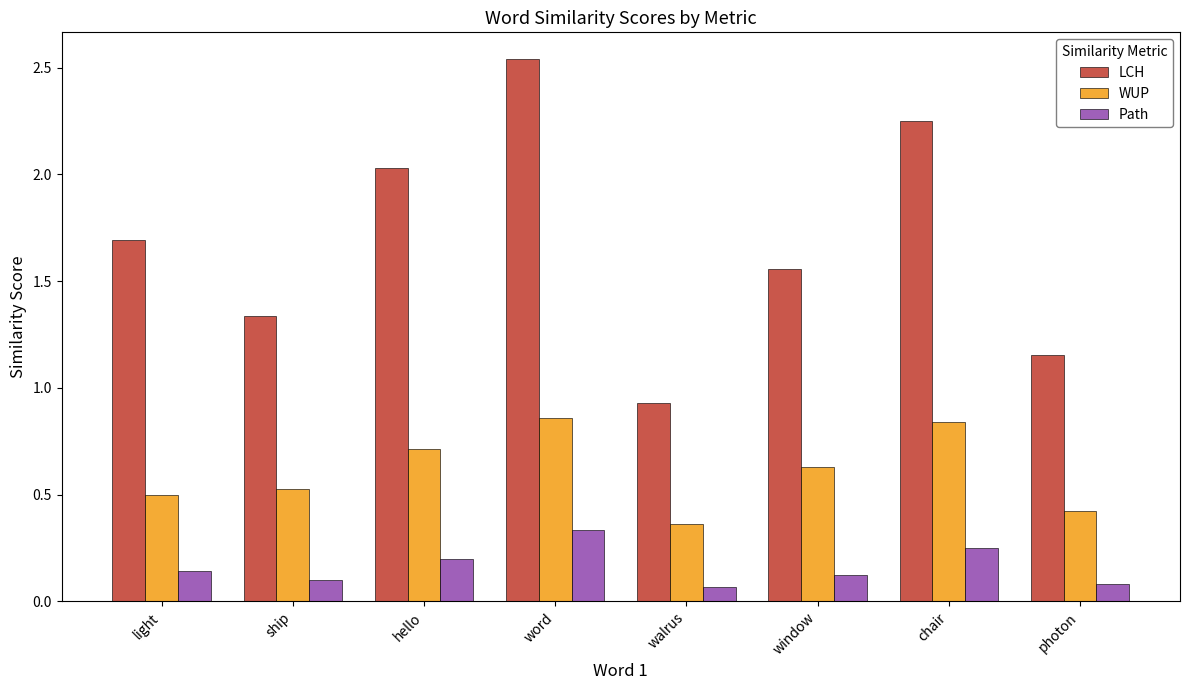

What are all the series names shown in the legend?

LCH, WUP, Path